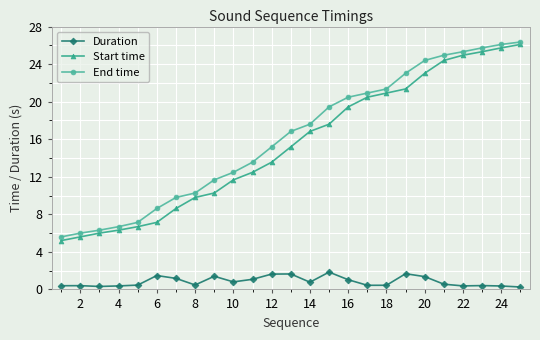

What is the average value of the Duration series?

0.8